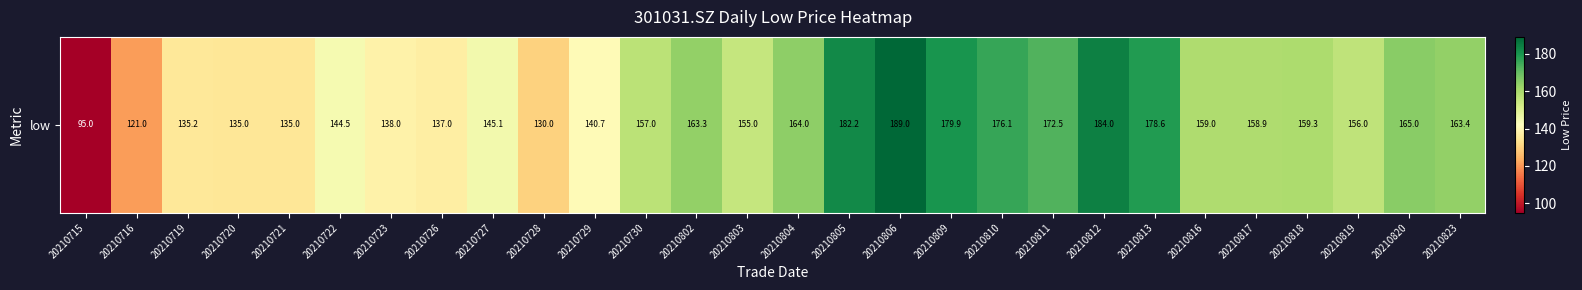

What is the ratio of the value at 20210726 to the value at 20210719?

1.0